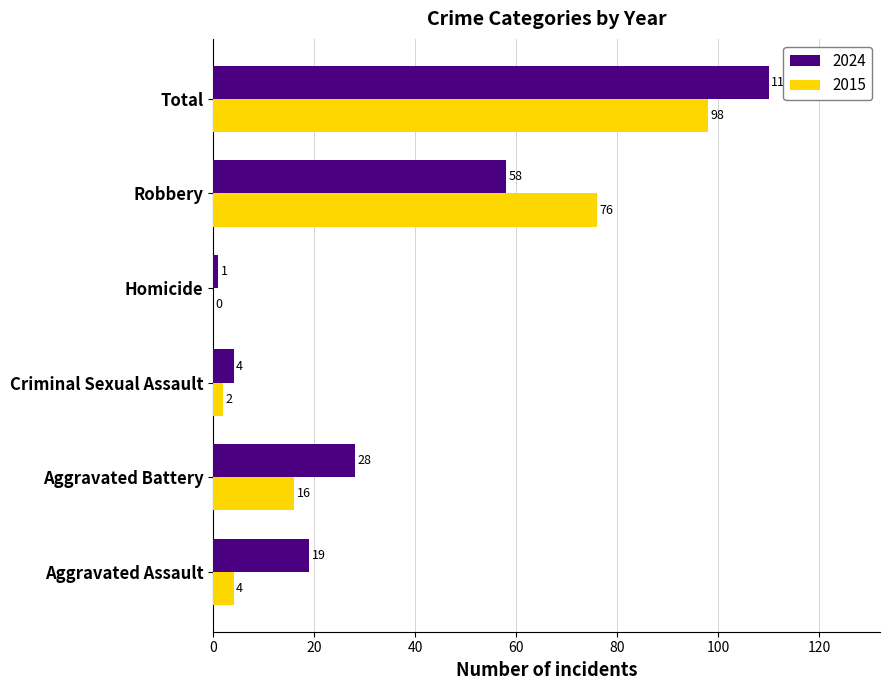

What is the sum of the 2024 values at Aggravated Assault and Total?

129